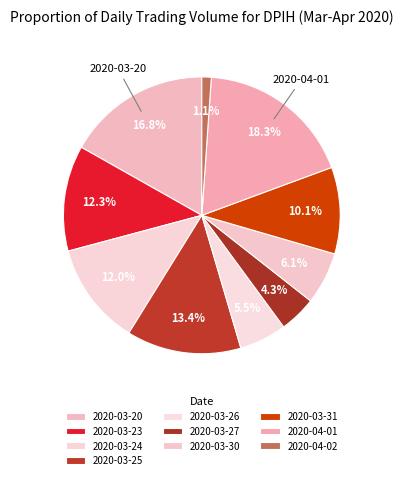

How many segments does this pie chart have?

10